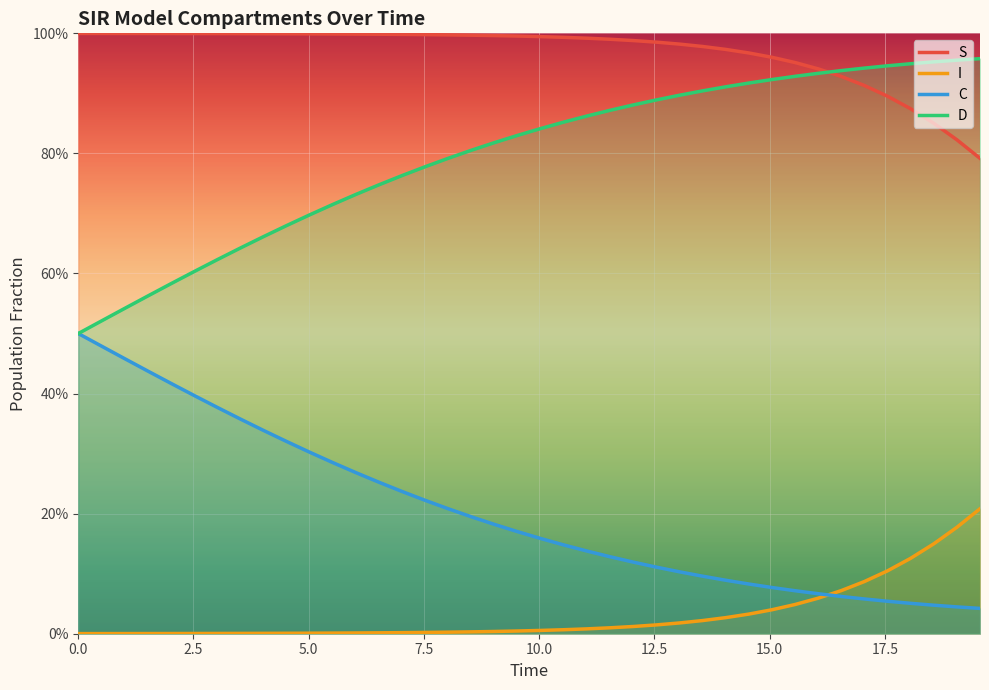

What are all the series names shown in the legend?

S, I, C, D